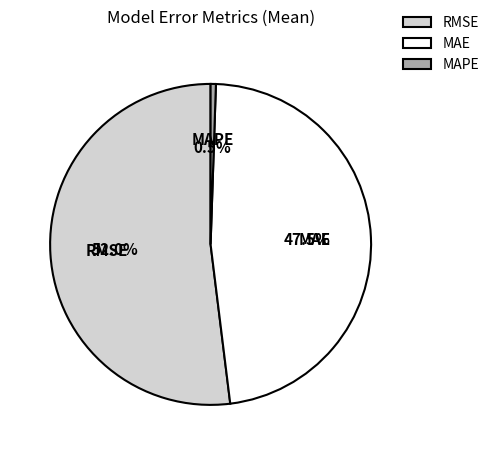

Rank the categories by value from lowest to highest.

MAPE, MAE, RMSE